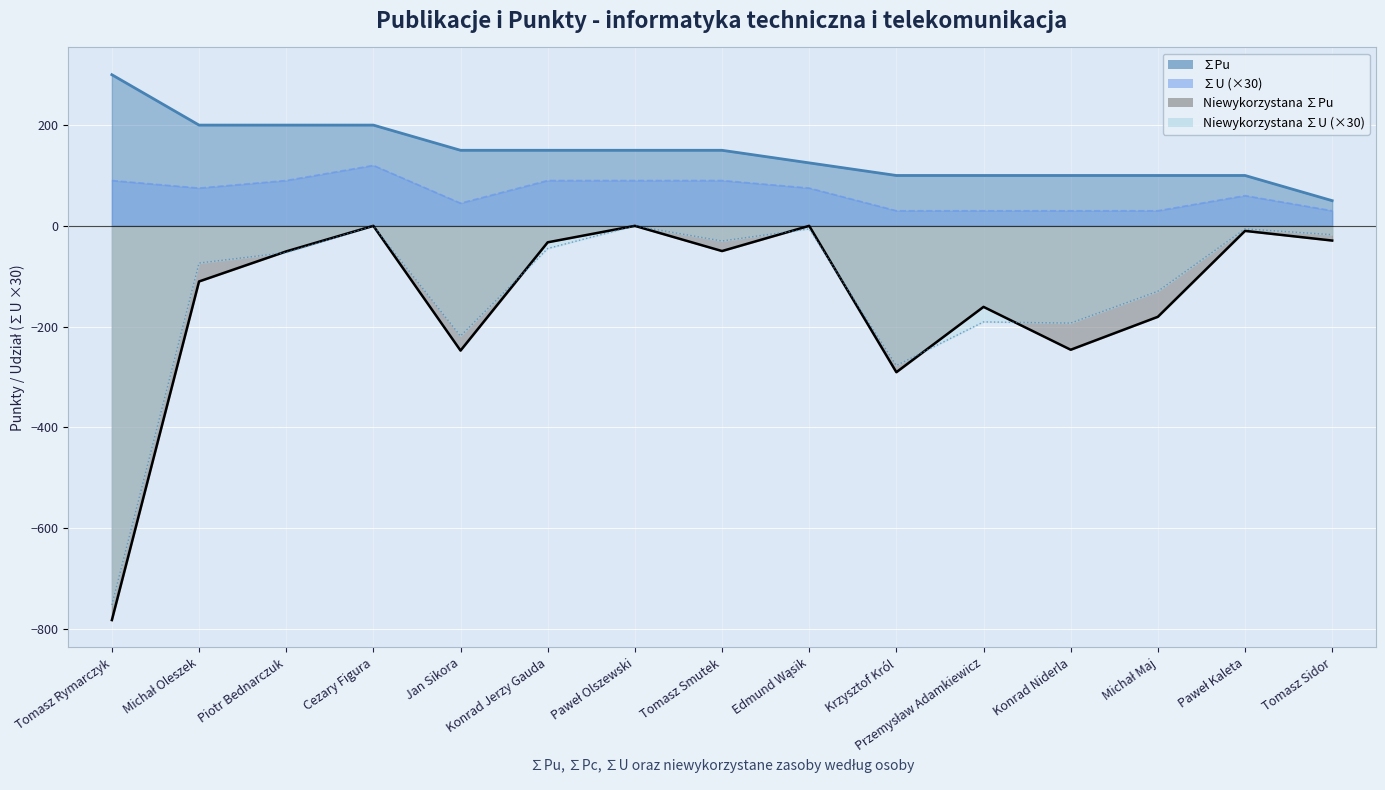

What position from the right is Tomasz Sidor?

1